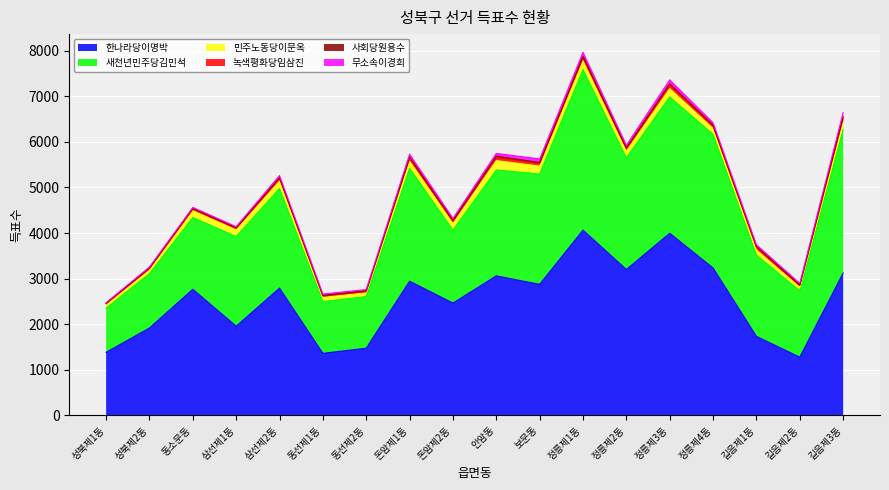

Reading right to left, list all the values displayed in this chart.

한나라당이명박: 길음제3동=3122	길음제2동=1276	길음제1동=1732	정릉제4동=3233	정릉제3동=3995	정릉제2동=3200	정릉제1동=4064	보문동=2874	안암동=3060	돈암제2동=2463	돈암제1동=2943	동선제2동=1473	동선제1동=1360	삼선제2동=2792	삼선제1동=1955	동소문동=2766	성북제2동=1916	성북제1동=1383
새천년민주당김민석: 길음제3동=3149	길음제2동=1456	길음제1동=1784	정릉제4동=2932	정릉제3동=2993	정릉제2동=2451	정릉제1동=3524	보문동=2422	안암동=2324	돈암제2동=1601	돈암제1동=2478	동선제2동=1133	동선제1동=1137	삼선제2동=2186	삼선제1동=1968	동소문동=1574	성북제2동=1193	성북제1동=969
민주노동당이문옥: 길음제3동=175	길음제2동=78	길음제1동=111	정릉제4동=130	정릉제3동=180	정릉제2동=146	정릉제1동=188	보문동=173	안암동=206	돈암제2동=152	돈암제1동=155	동선제2동=80	동선제1동=92	삼선제2동=160	삼선제1동=146	동소문동=151	성북제2동=75	성북제1동=71
녹색평화당임삼진: 길음제3동=68	길음제2동=39	길음제1동=63	정릉제4동=53	정릉제3동=81	정릉제2동=56	정릉제1동=82	보문동=58	안암동=68	돈암제2동=37	돈암제1동=67	동선제2동=33	동선제1동=28	삼선제2동=65	삼선제1동=37	동소문동=34	성북제2동=41	성북제1동=25
사회당원용수: 길음제3동=46	길음제2동=12	길음제1동=17	정릉제4동=22	정릉제3동=27	정릉제2동=16	정릉제1동=23	보문동=21	안암동=30	돈암제2동=25	돈암제1동=26	동선제2동=16	동선제1동=15	삼선제2동=14	삼선제1동=8	동소문동=16	성북제2동=9	성북제1동=11
무소속이경희: 길음제3동=84	길음제2동=36	길음제1동=36	정릉제4동=52	정릉제3동=86	정릉제2동=60	정릉제1동=87	보문동=79	안암동=60	돈암제2동=45	돈암제1동=63	동선제2동=25	동선제1동=30	삼선제2동=46	삼선제1동=27	동소문동=22	성북제2동=21	성북제1동=13